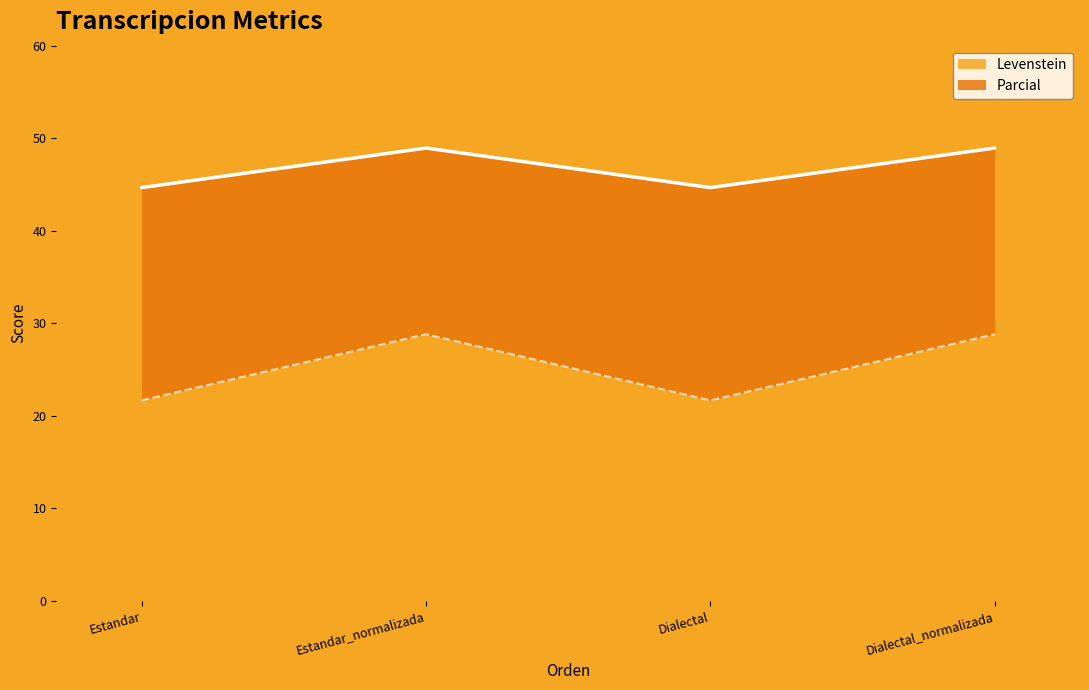

What value does the Levenstein series have at Dialectal_normalizada?

28.8